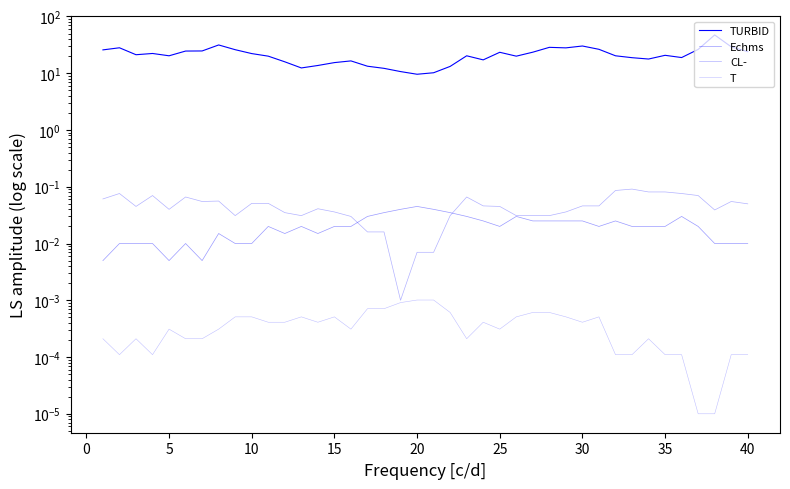

True or false: T has more than 0 interior local peaks.

True